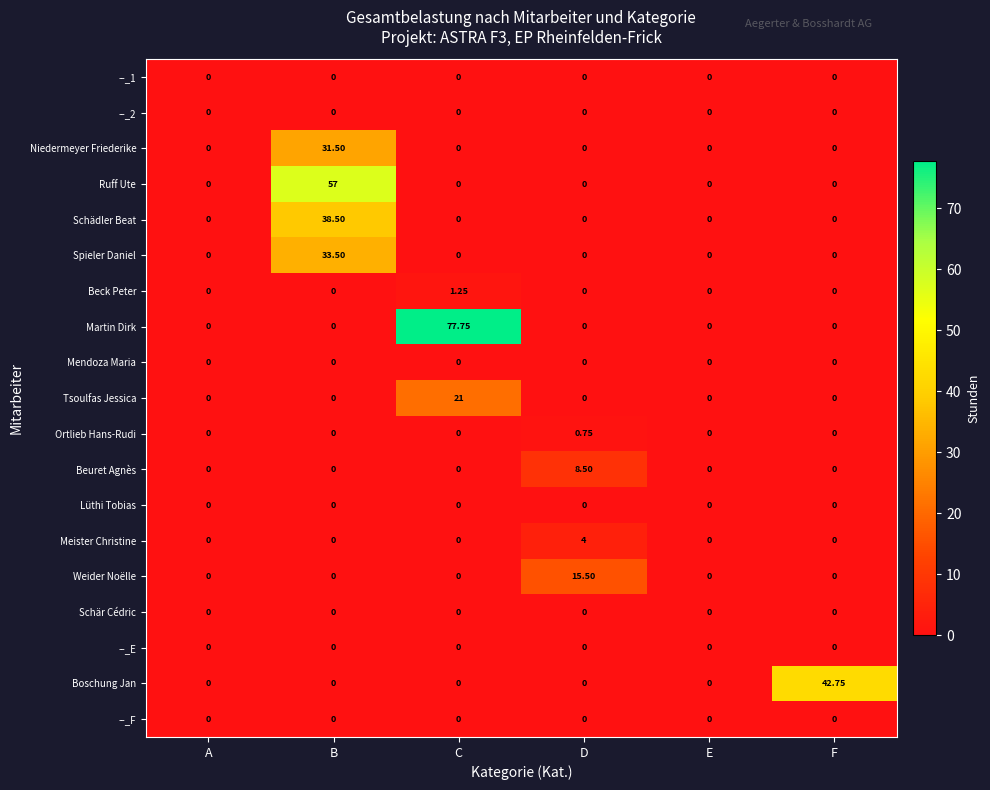

Which series changed the most between B and D?

Ruff Ute